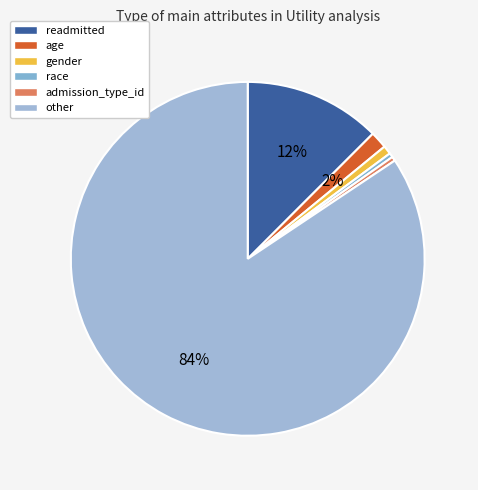

Rank the categories by value from lowest to highest.

race, admission_type_id, gender, age, readmitted, other